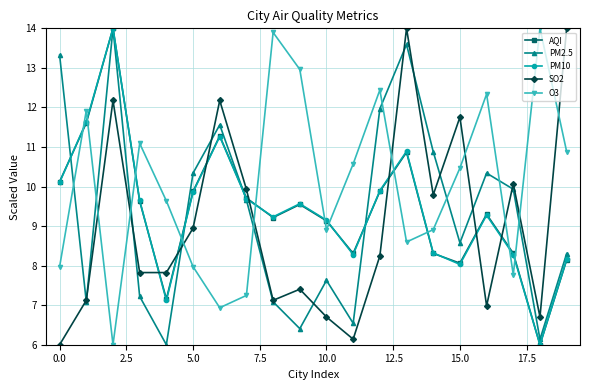

How many data points in SO2 are above 8?

10